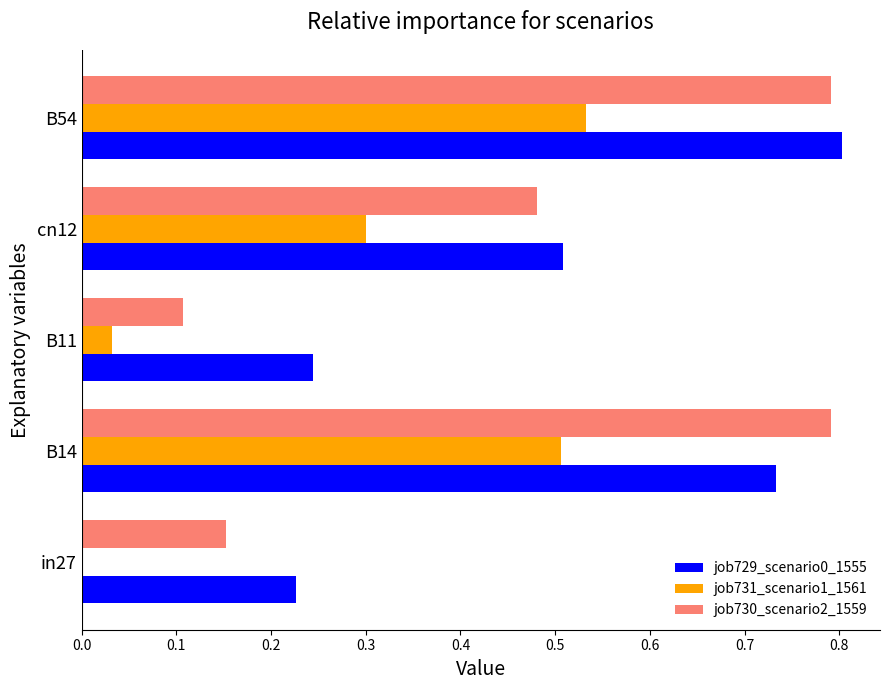

What is the sum of all job731_scenario1_1561 values?

1.4